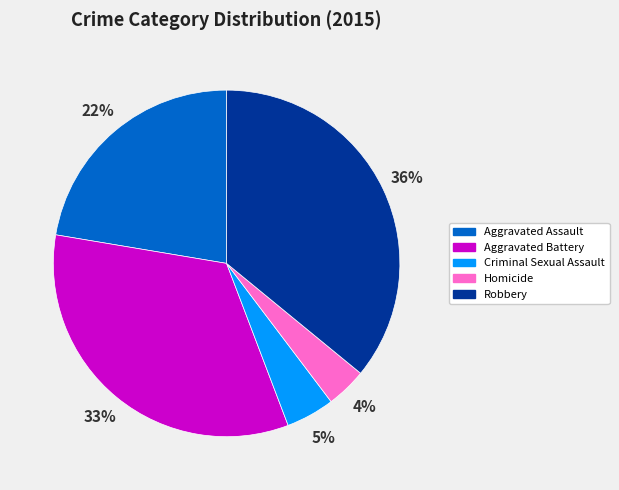

Rank the categories by value from highest to lowest.

Robbery, Aggravated Battery, Aggravated Assault, Criminal Sexual Assault, Homicide